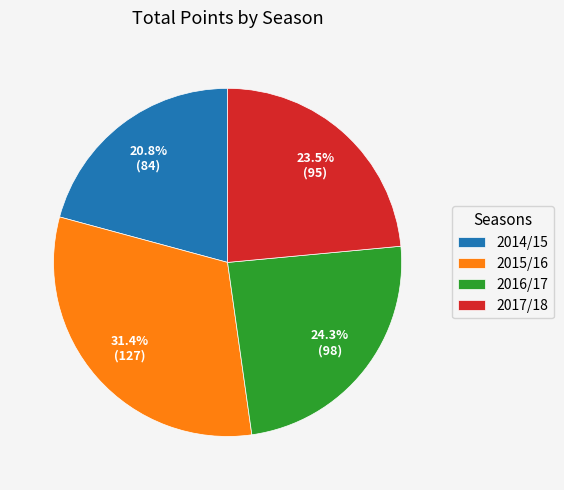

Is the sum of 2016/17 and 2014/15 greater than half?

No